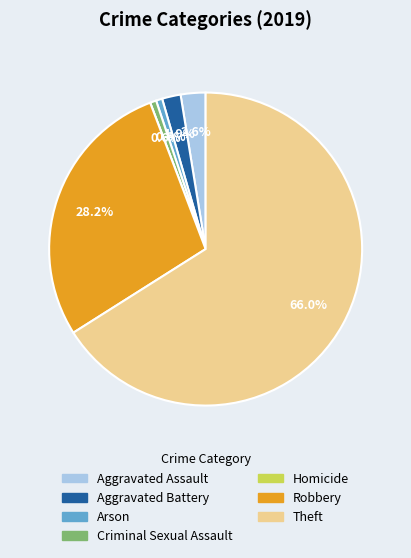

Which has a higher value, Arson or Aggravated Assault?

Aggravated Assault